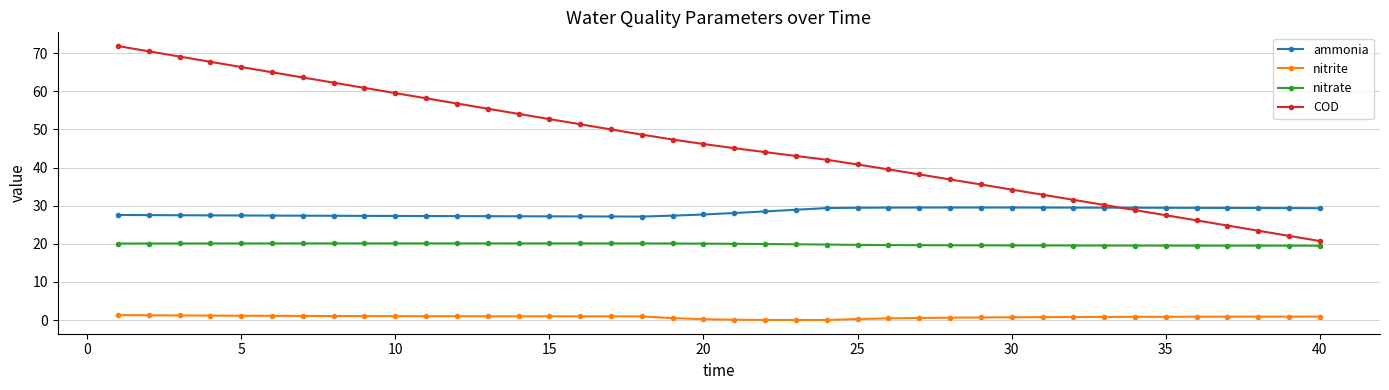

What is the difference between the second highest and minimum values in the nitrate series?

0.6